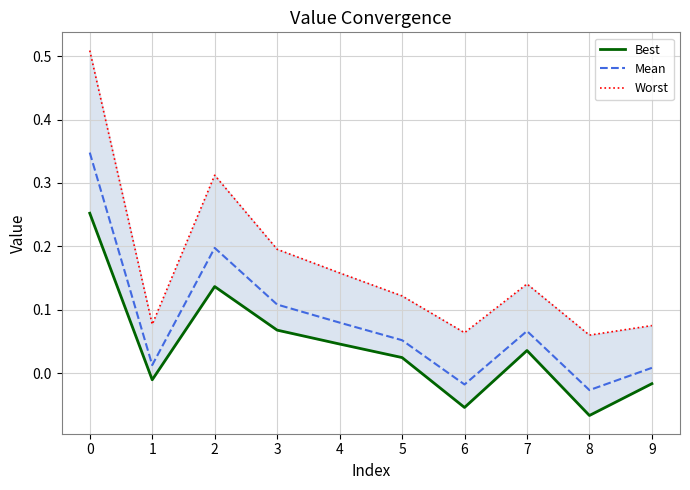

The Worst series shows 0.3 at 2. True or false?

True